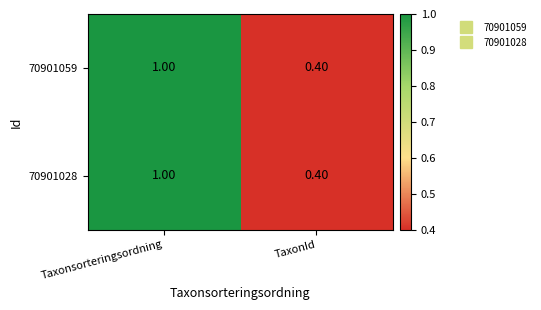

Which label corresponds to the smallest value in the chart?

TaxonId